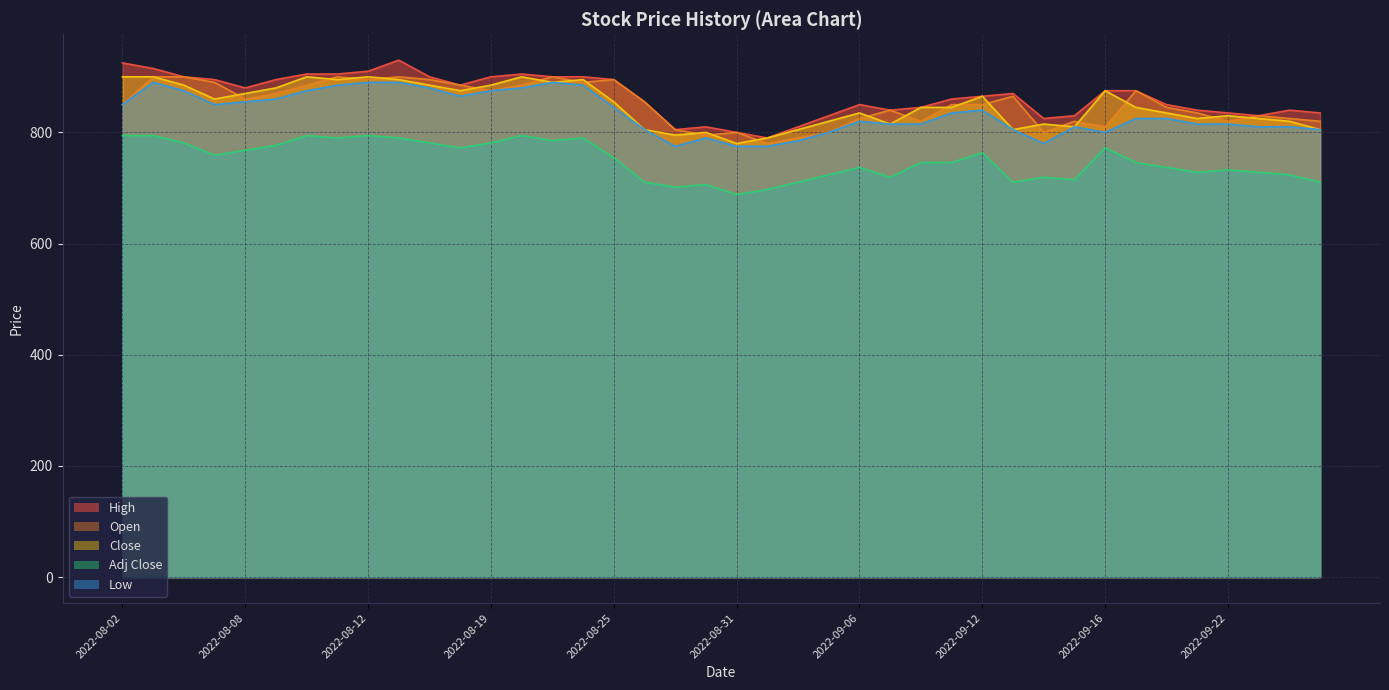

What is the value of the Close point at the 26th from the left?

815.0